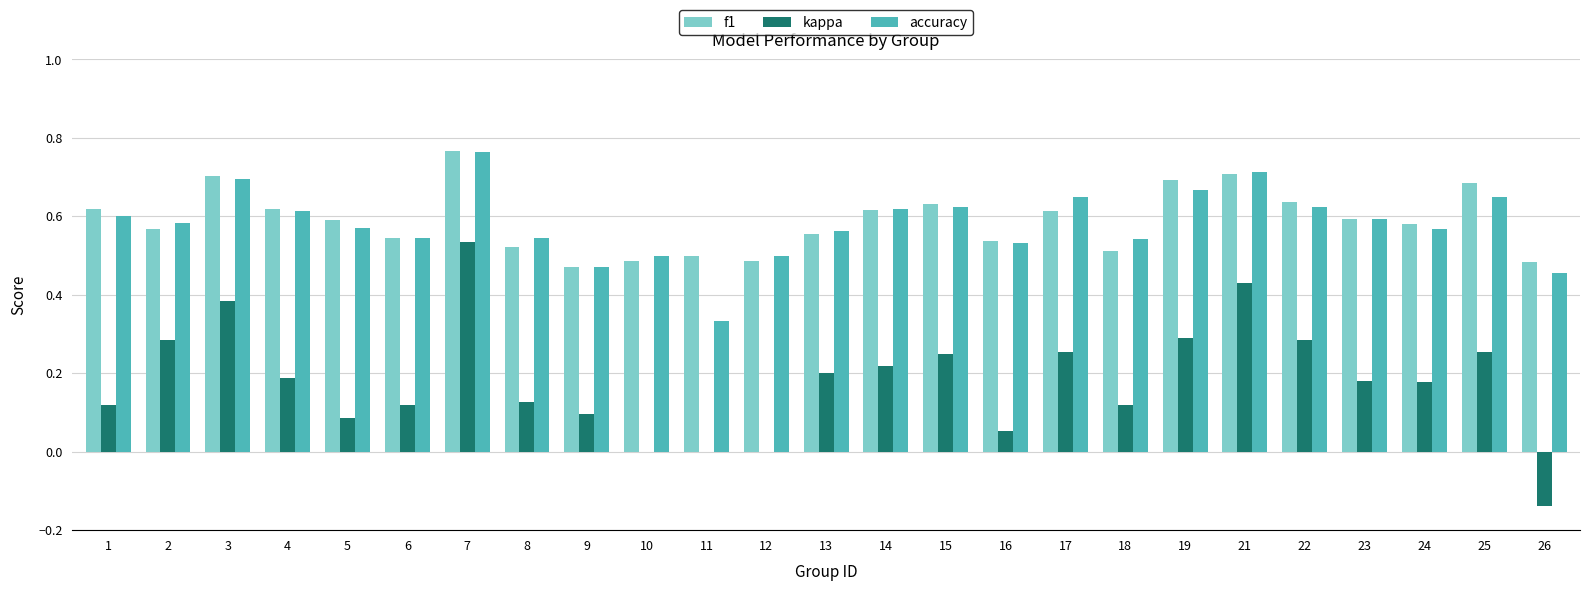

True or false: accuracy has a value of 0.9 at 23.

False